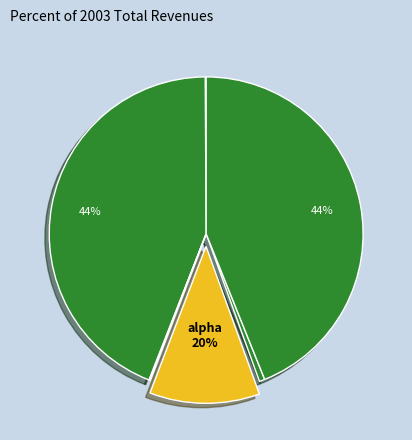

Is there a majority slice in this chart?

No